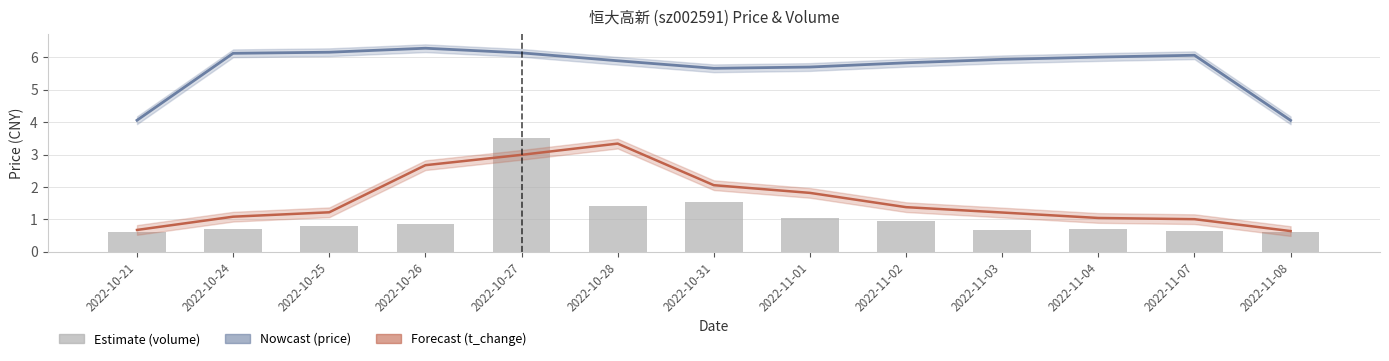

What is the label of the 8th bar from the right?

2022-10-28